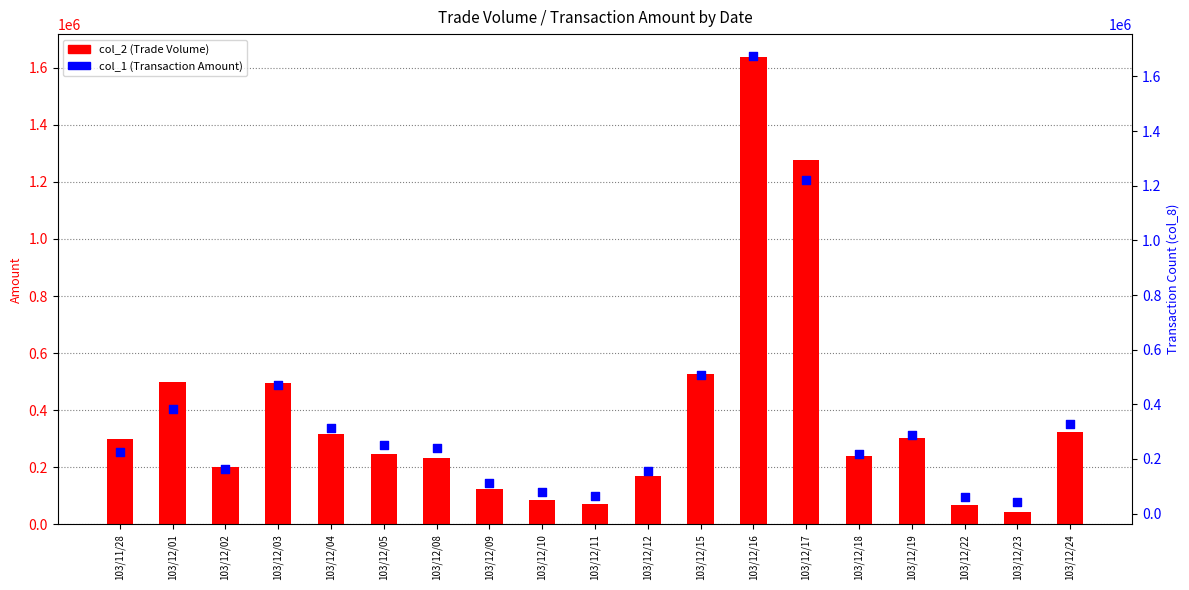

At how many categories does at least one series exceed 330725?

5